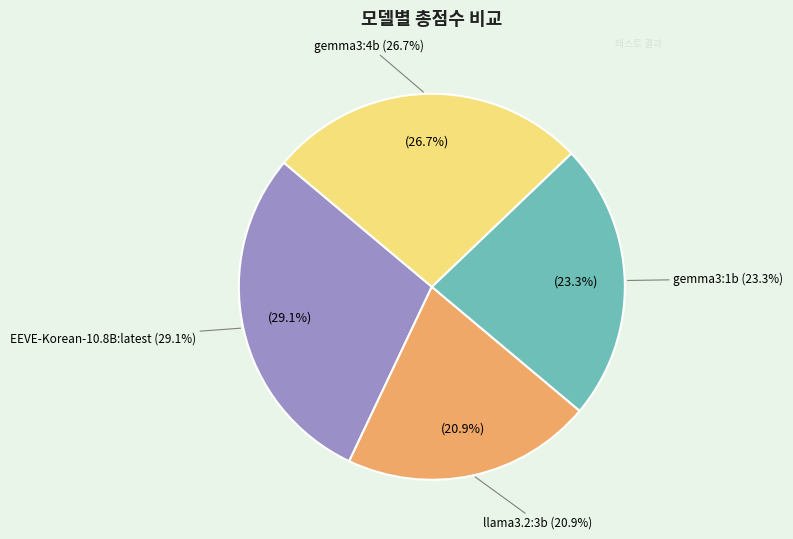

What portion of the pie excludes EEVE-Korean-10.8B:latest?

70.9%